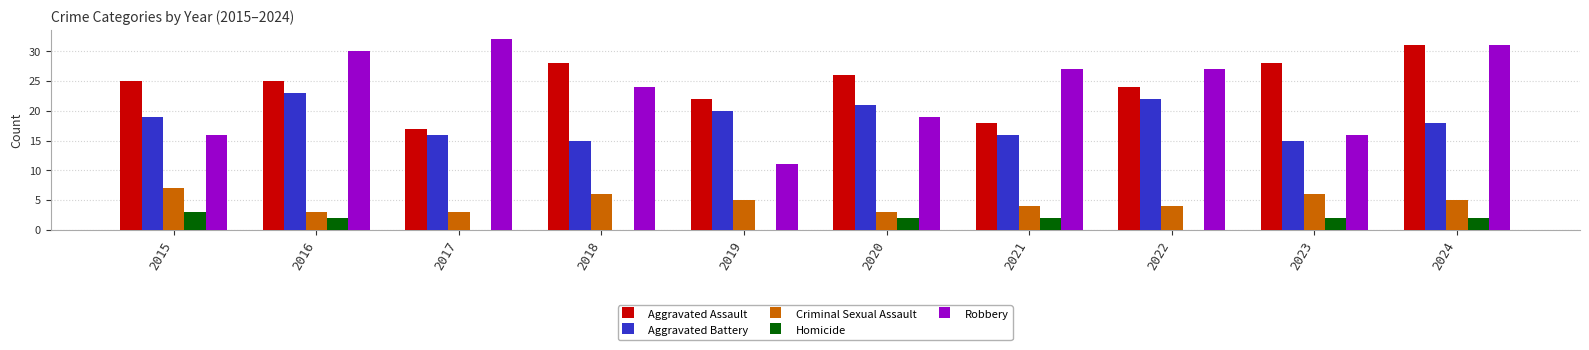

True or false: Robbery has a value of 5 at 2015.

False